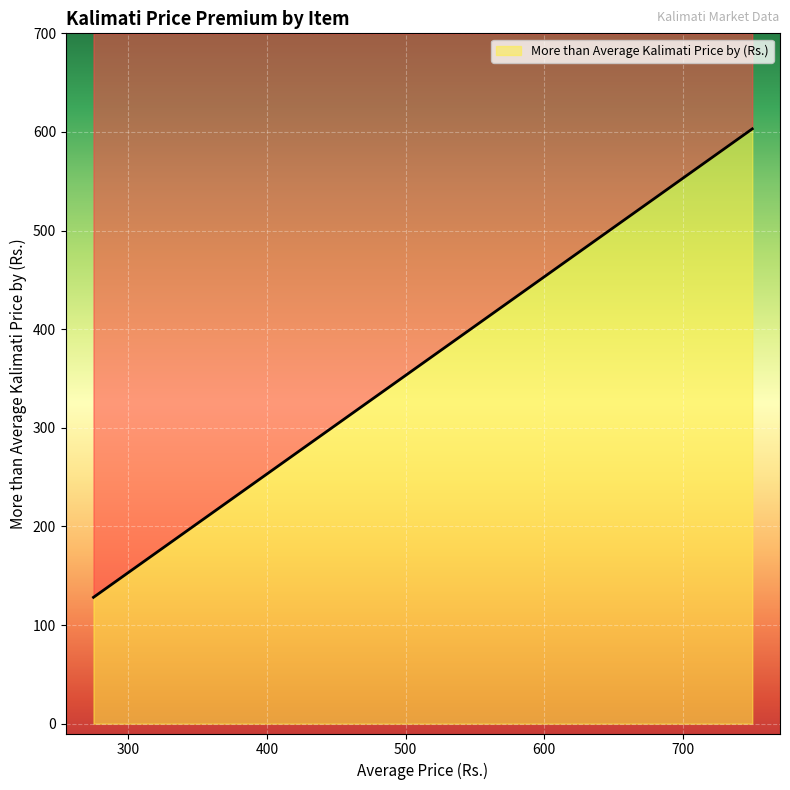

Between 335 and 425, which is larger?

425